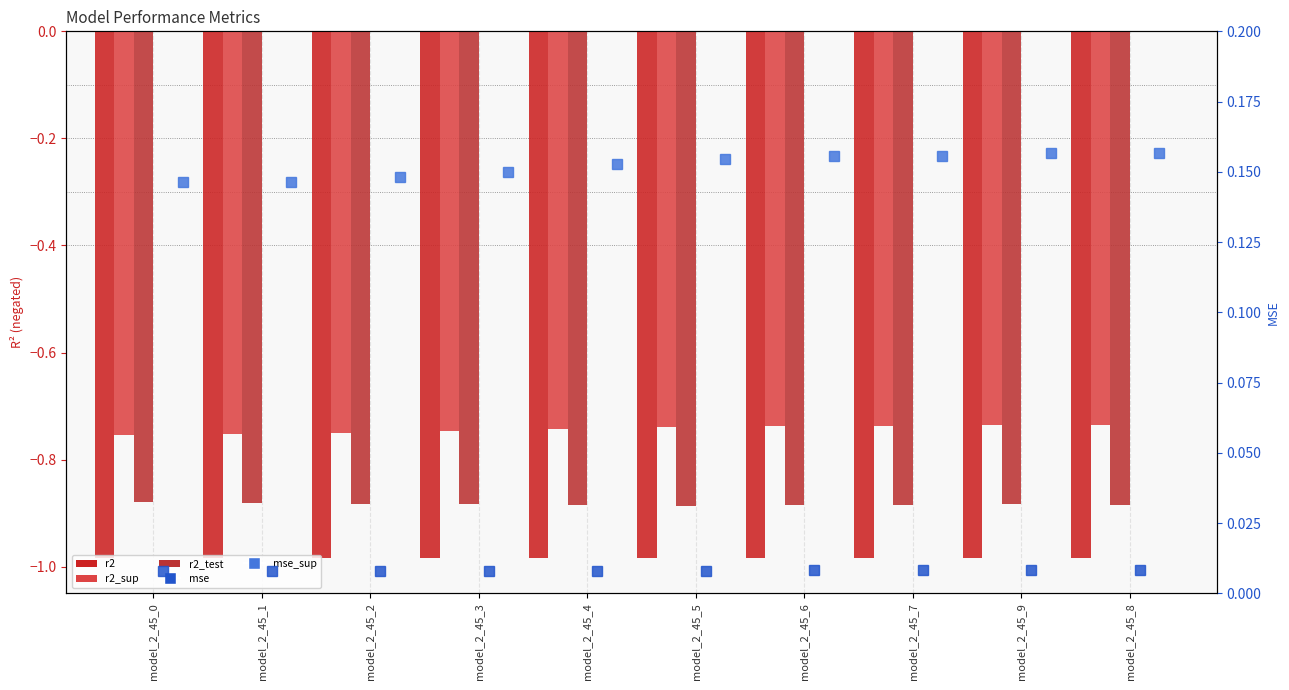

Is it true that mse equals 0.0 at model_2_45_3?

False